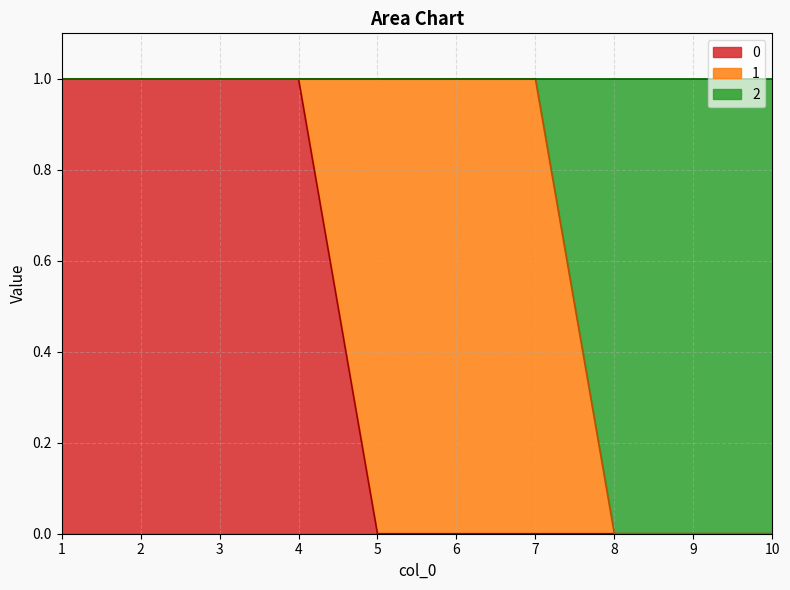

True or false: 2 and 0 cross at least once.

False